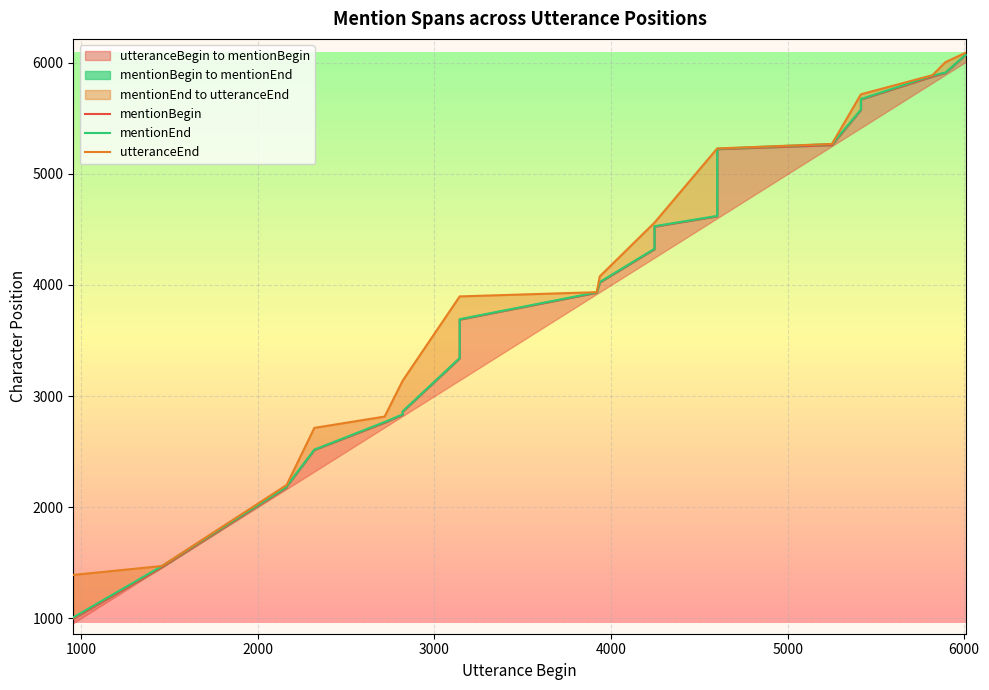

Which series has the largest total across all categories?

utteranceEnd